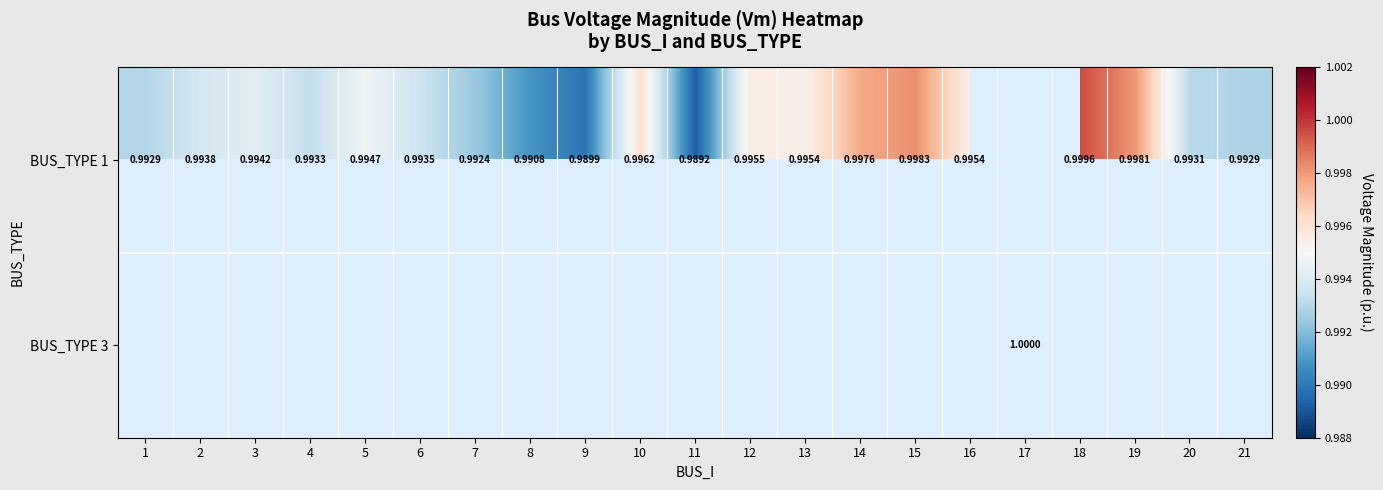

True or false: BUS_TYPE 1 has a value of 1.3 at 12.

False